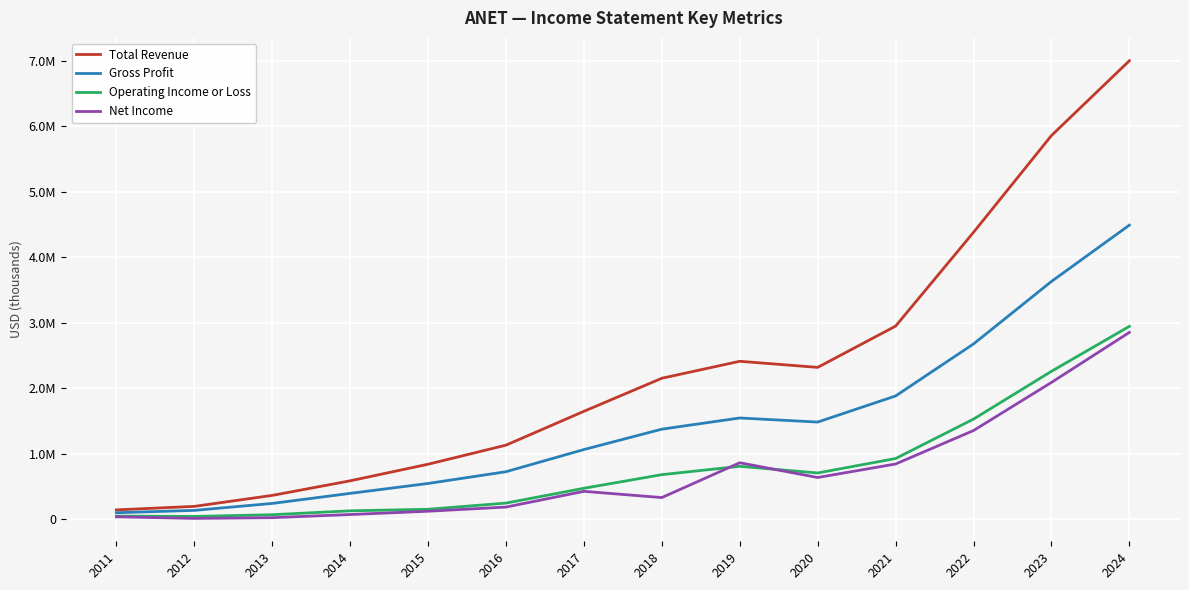

What are all the series names shown in the legend?

Total Revenue, Gross Profit, Operating Income or Loss, Net Income